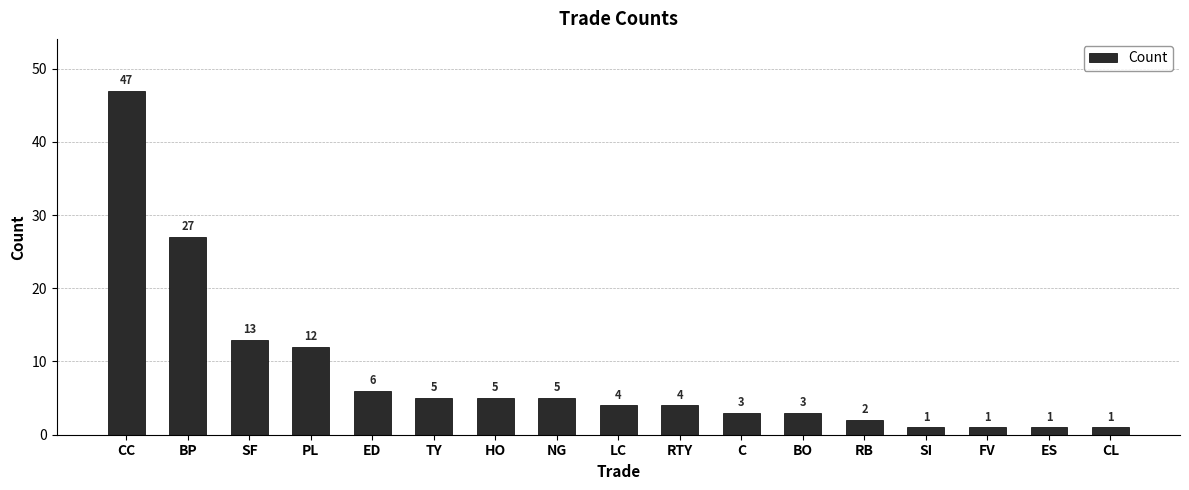

What is the sum of all values?

140